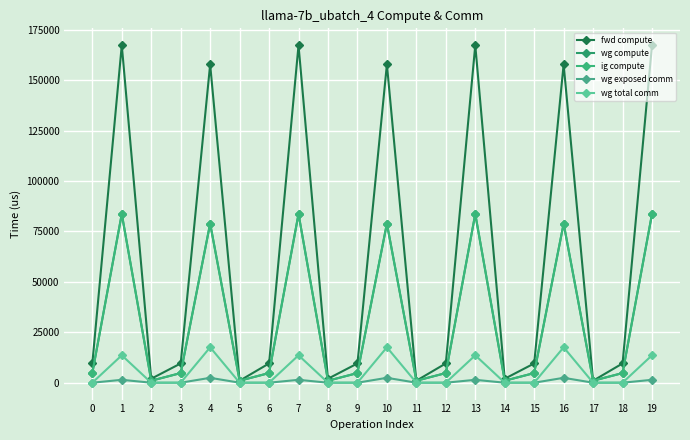

Does the chart have visible grid lines?

Yes